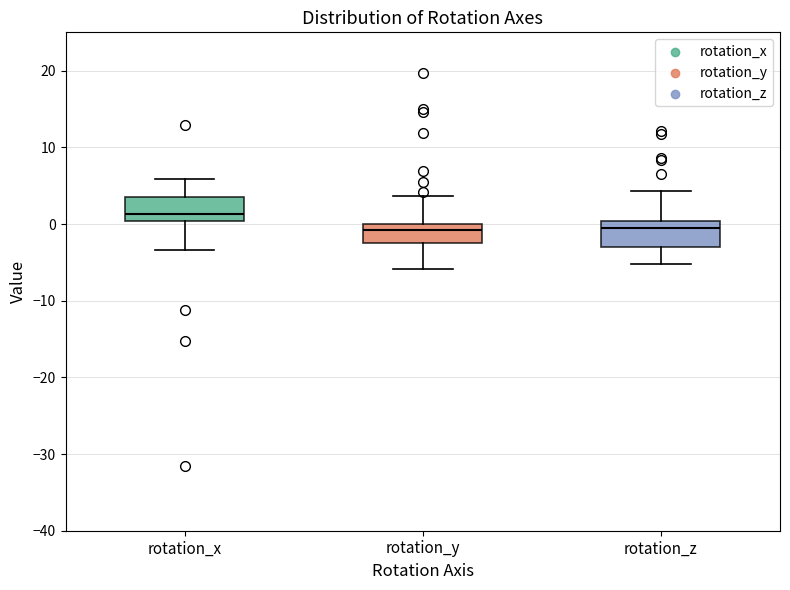

Reading left to right, transcribe this box plot: for each box, give where its median line is, the range the box spans, and where its two whiskers end, as read against the y-axis. The values are not printed on the chart, so give them approximately, as read against the axis.

rotation_x: median 1, box 0 to 4, whiskers -3 to 6
rotation_y: median -1, box -2 to 0, whiskers -6 to 4
rotation_z: median -1, box -3 to 0, whiskers -5 to 4